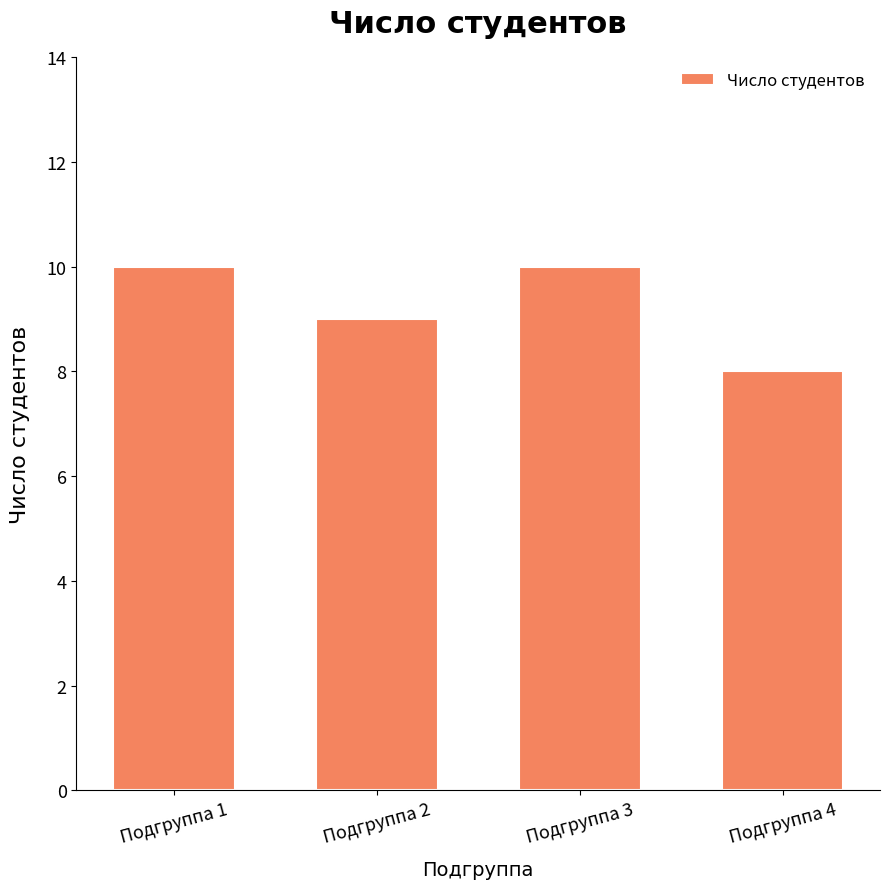

Which label corresponds to the smallest value in the chart?

Подгруппа 4